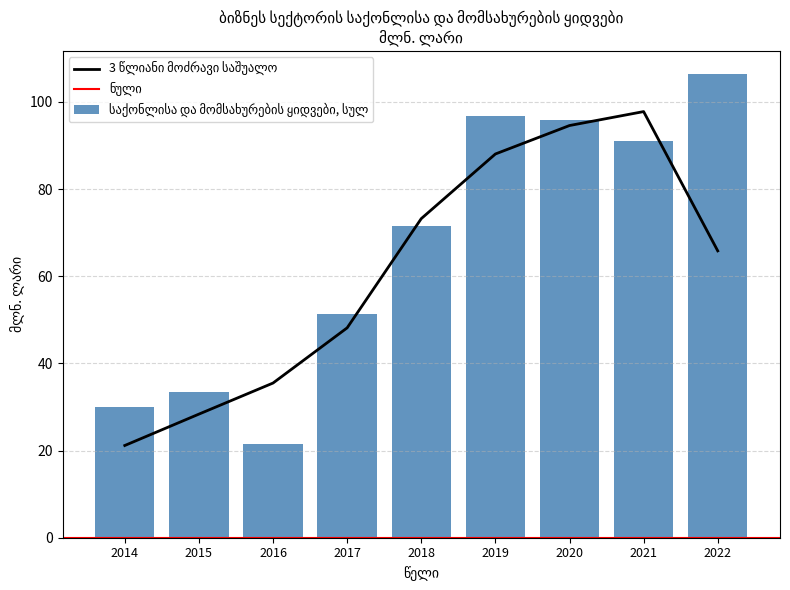

The chart shows a value of 21.6 at 2016. True or false?

True